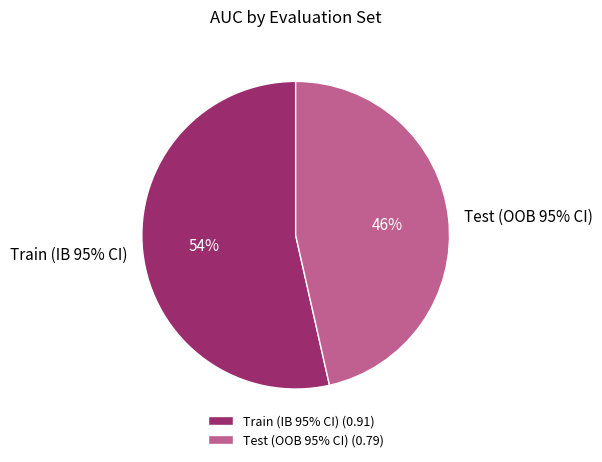

Which category accounts for the majority?

Train (IB 95% CI)